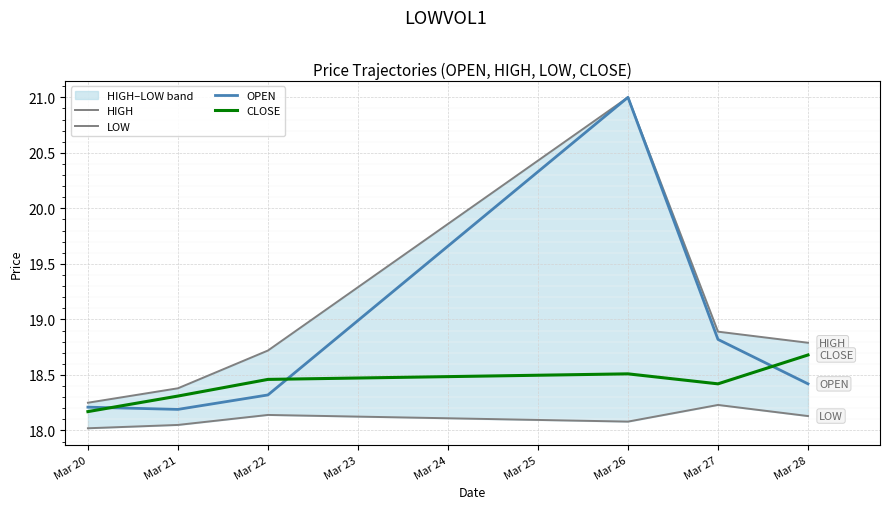

What are all the series names shown in the legend?

HIGH, LOW, OPEN, CLOSE